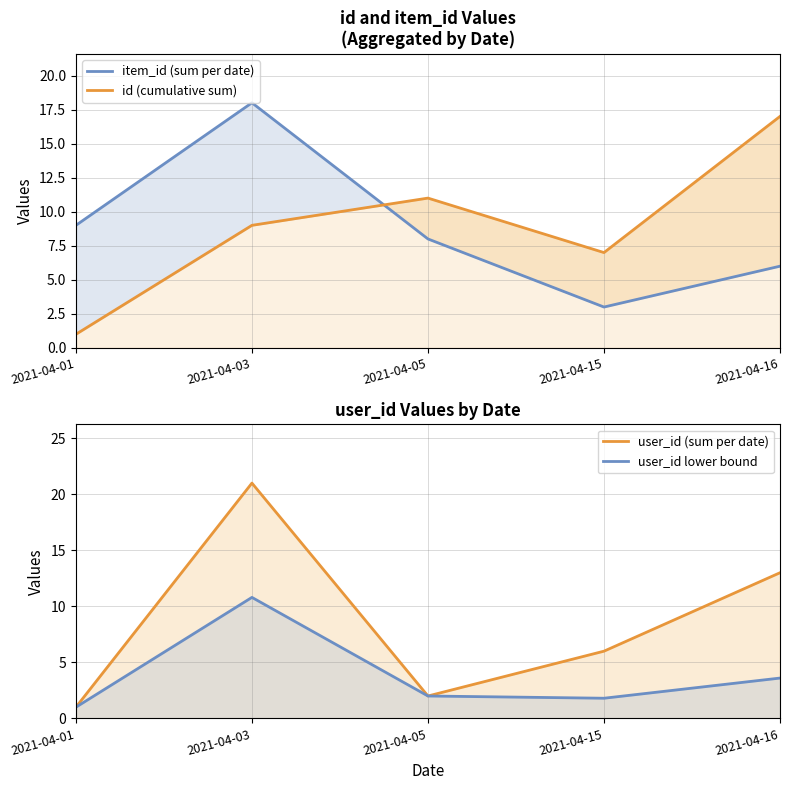

At which category does id (cumulative sum) reach its first local peak?

2021-04-05